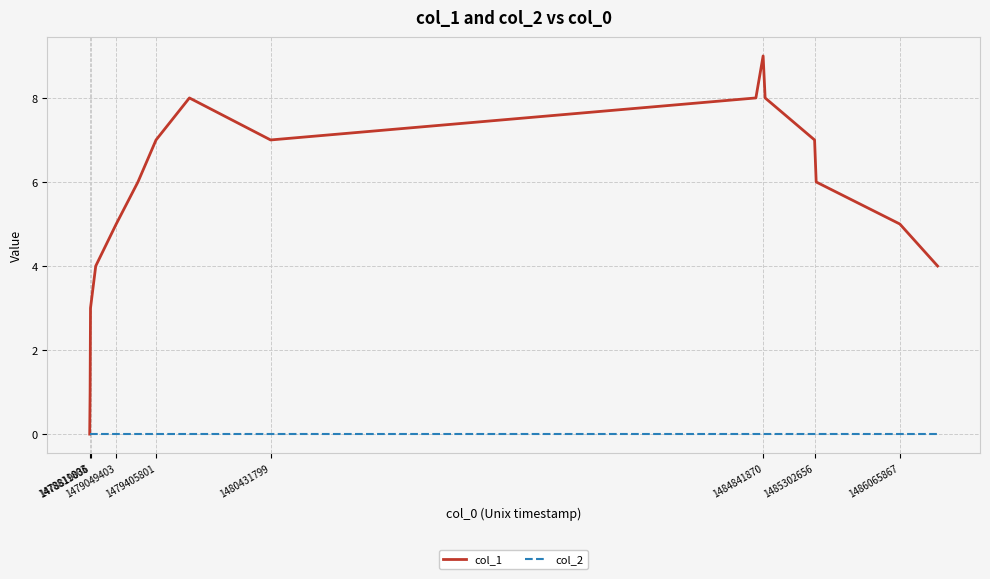

Count the number of categories in the chart.

16